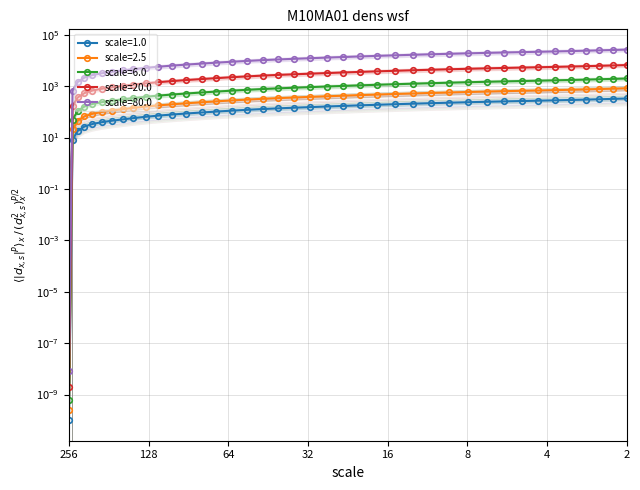

Which label corresponds to the smallest value in the chart?

256